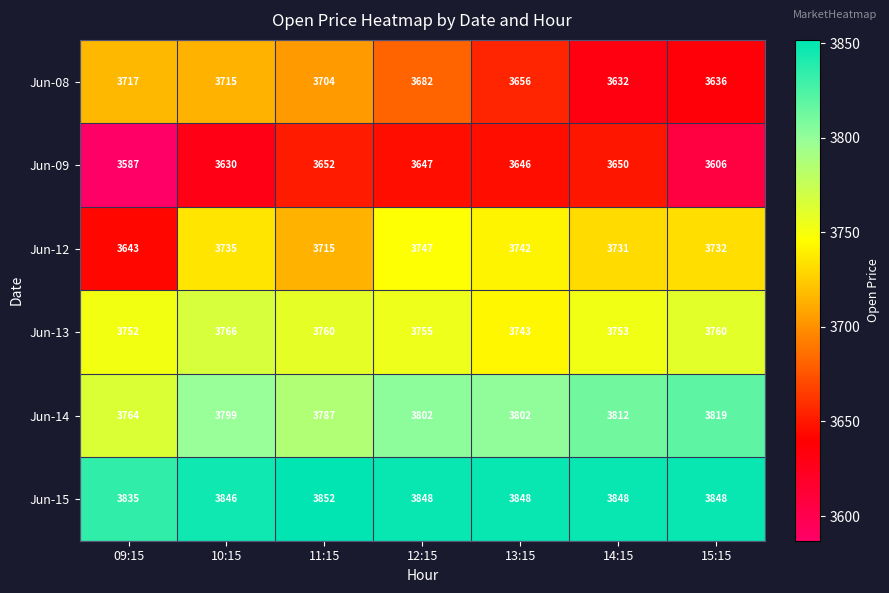

Is it true that Jun-14 equals 1003 at 13:15?

False